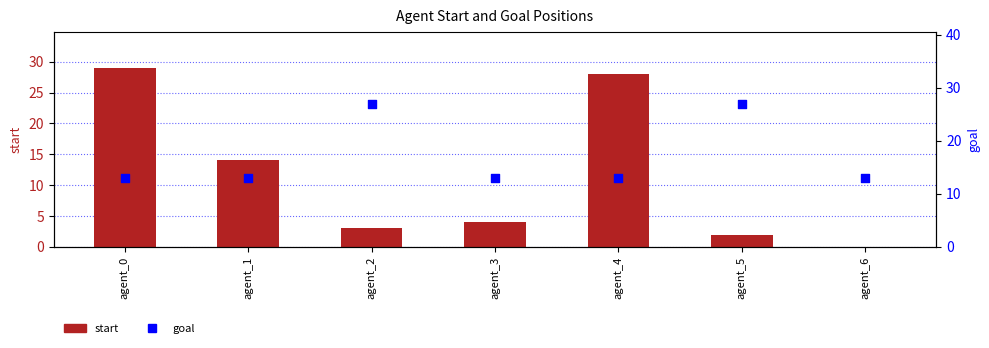

What is the total value across all series at agent_6?

13